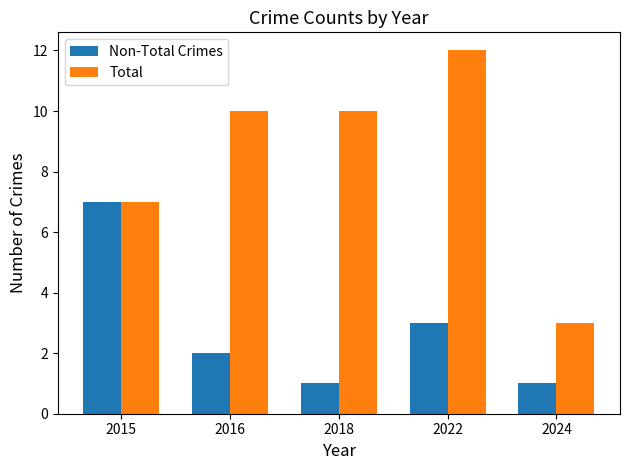

What is the average value of the Non-Total Crimes series?

3